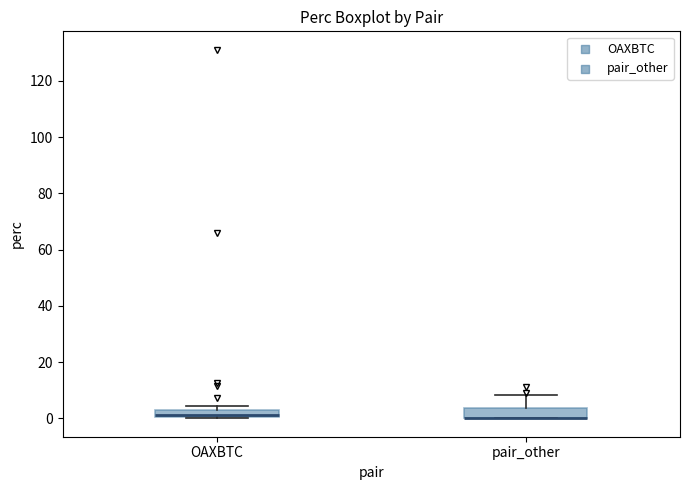

Where is the lower edge of the box for OAXBTC on the y-axis? The values are not printed on the chart, so give them approximately, as read against the axis.

0